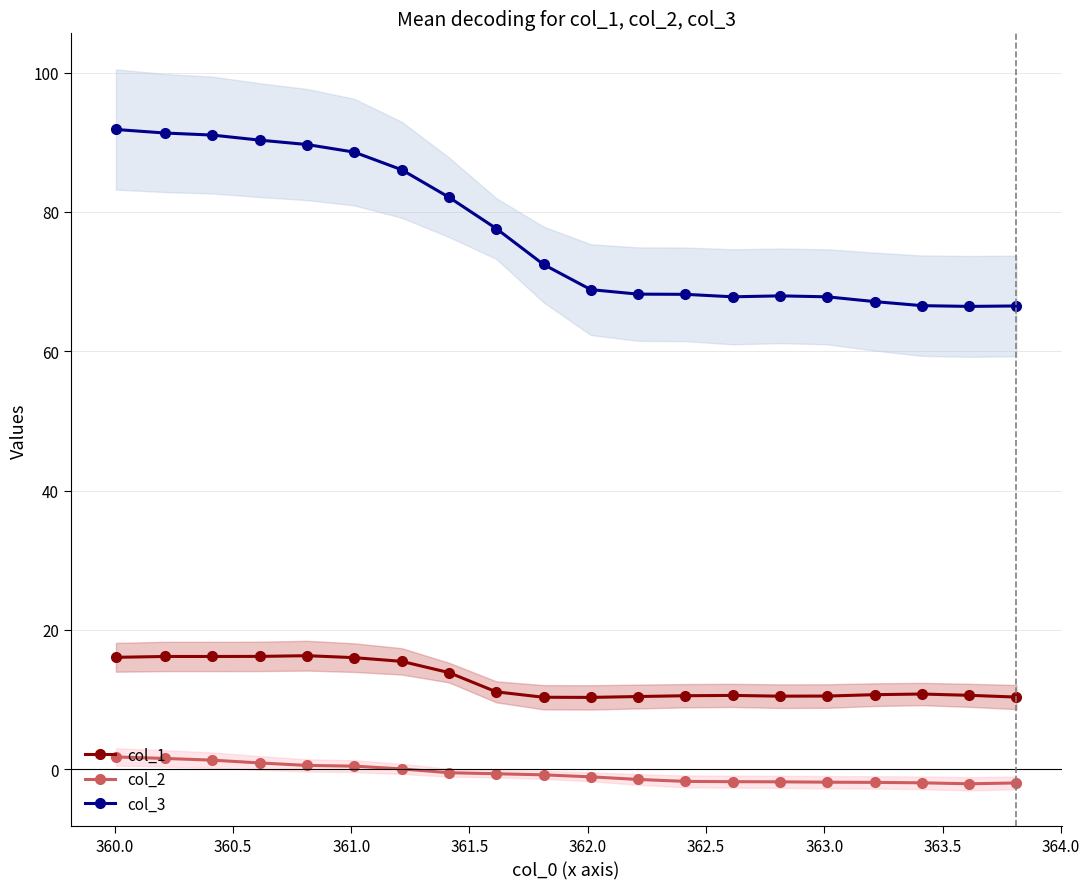

What is the value of the col_3 point at the 14th from the left?

67.8